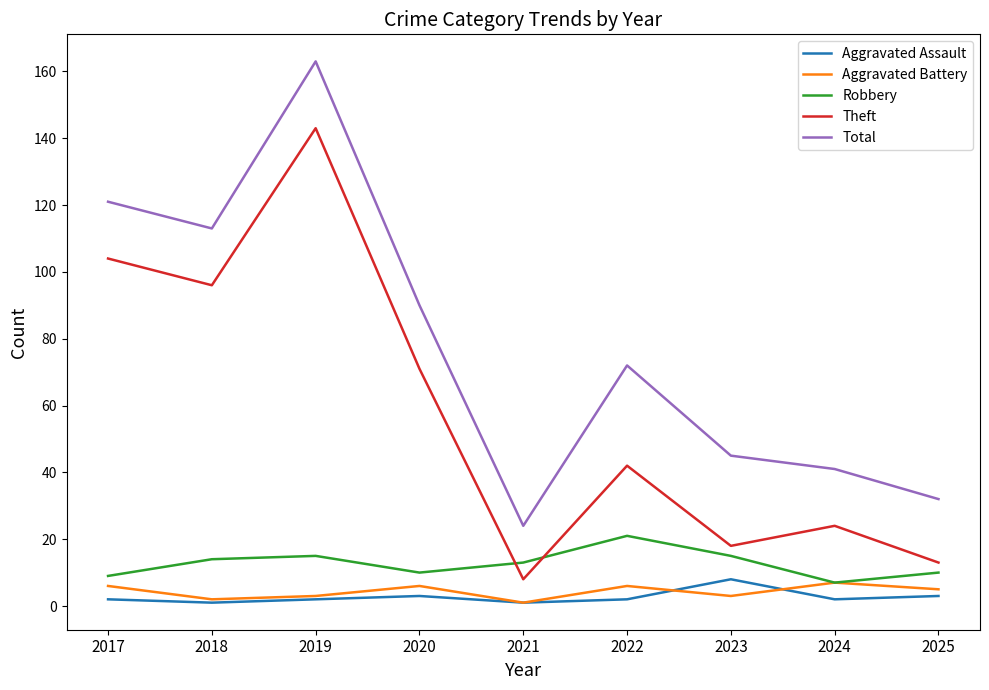

At which category does the chart reach its peak across all series?

2019